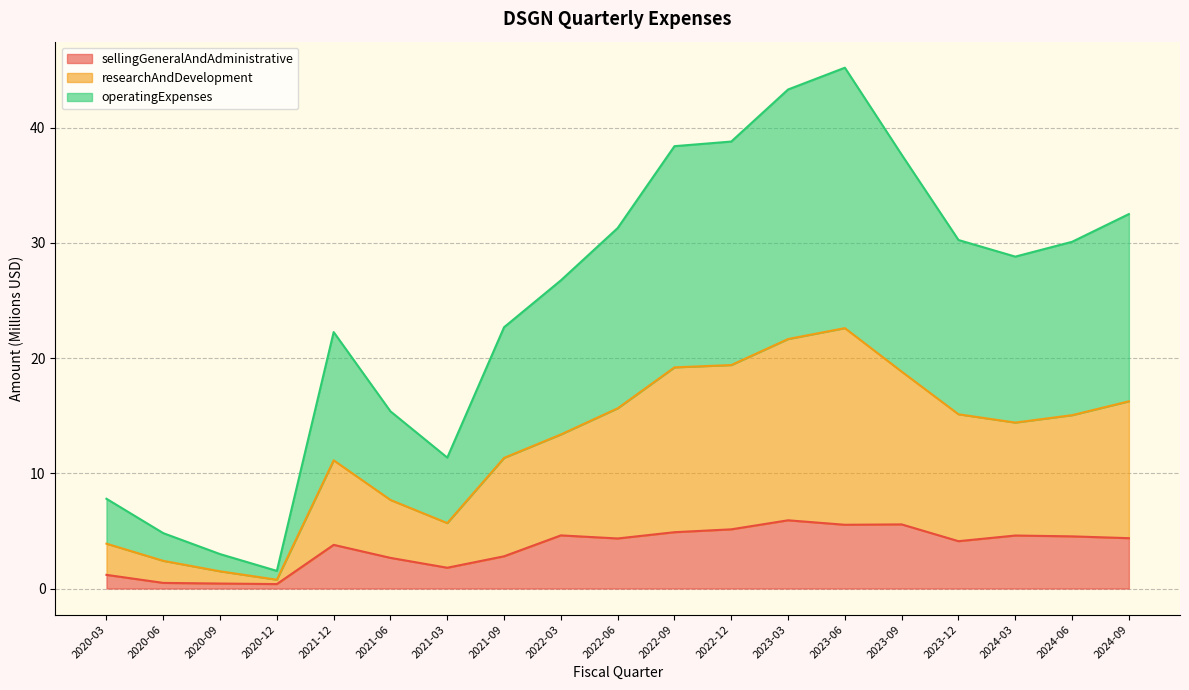

True or false: sellingGeneralAndAdministrative and researchAndDevelopment cross at least once.

False